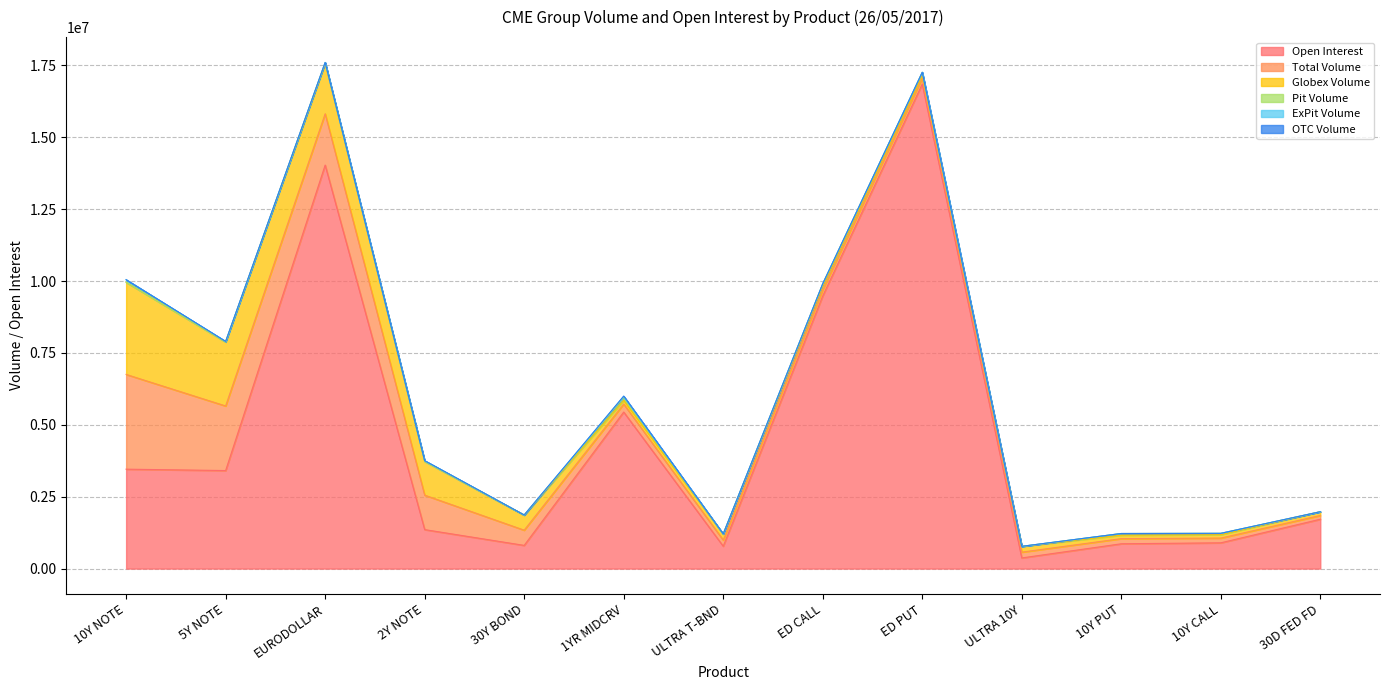

True or false: Total Volume has more than 0 interior local peaks.

False